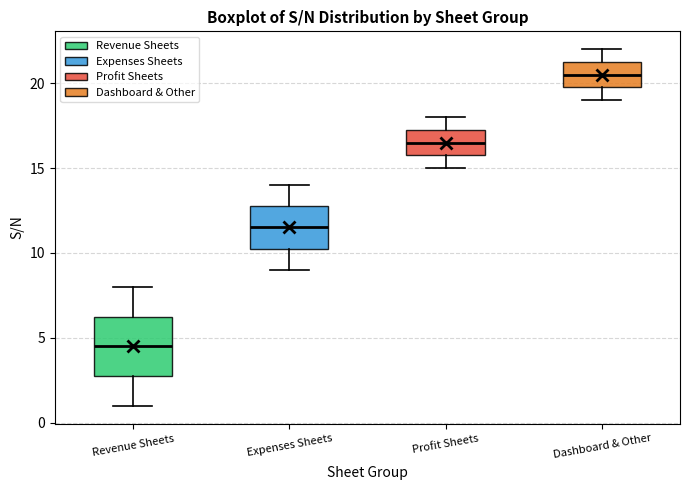

Comparing the boxes themselves (not the whiskers), which one is the tallest?

Revenue Sheets